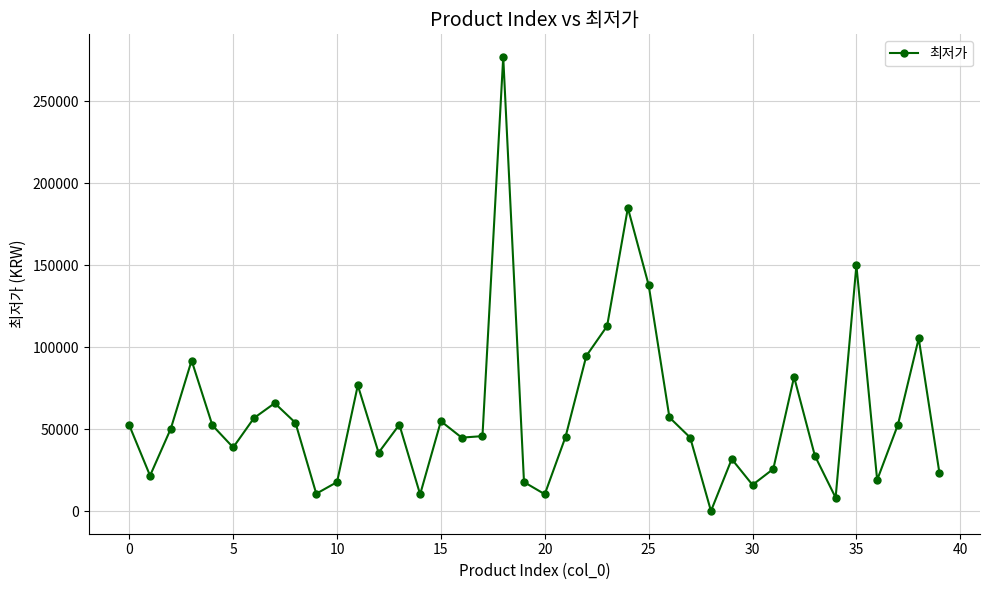

What is the difference between the second highest and second lowest values?

176600